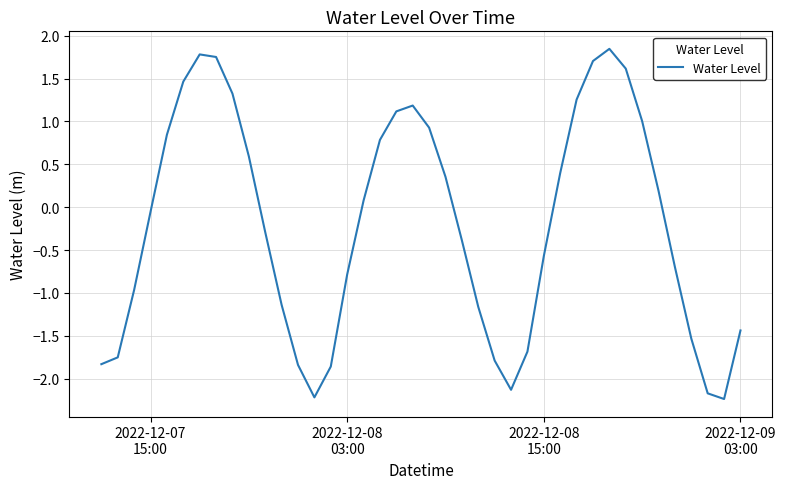

What is the smallest value displayed?

-2.2